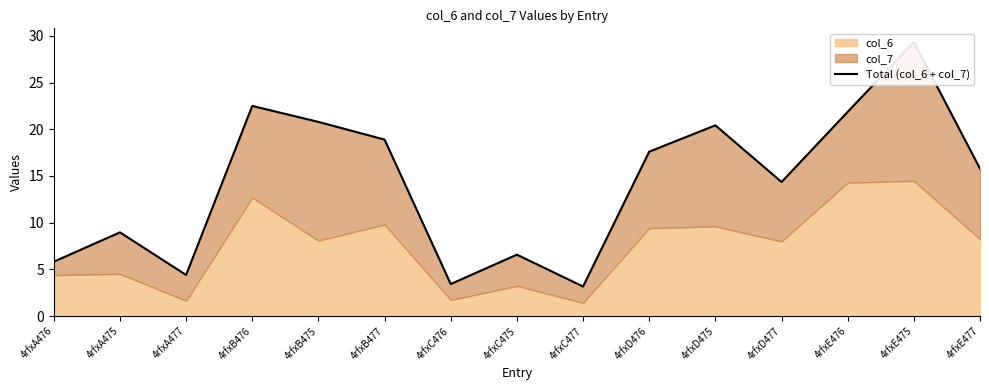

The chart shows a value of 9.0 at 4rfxA475. True or false?

True